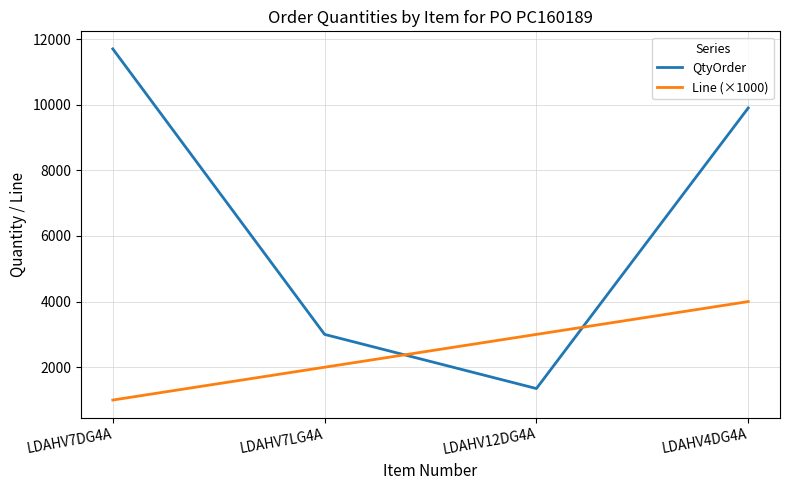

What is the sum of the Line (×1000) values at LDAHV7LG4A and LDAHV12DG4A?

5000